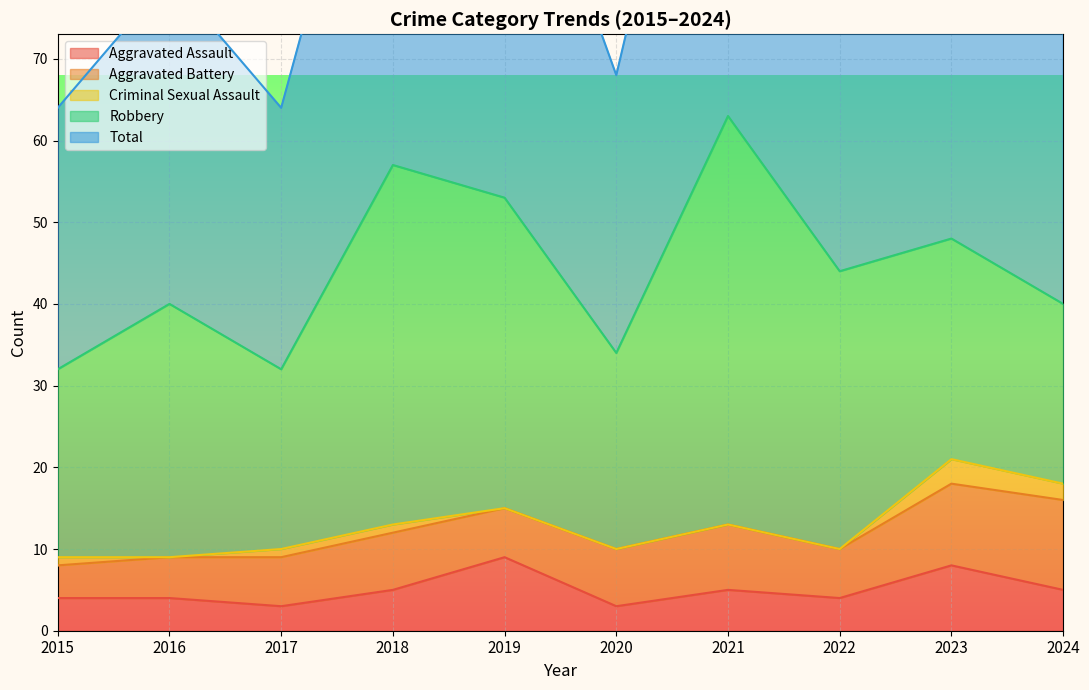

What is the average value of the Total series?

44